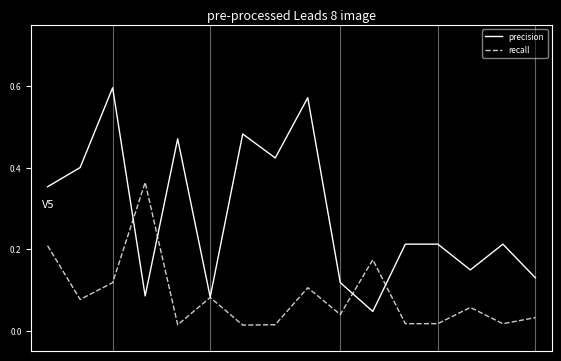

List the series in order of their peak value, lowest first.

recall, precision